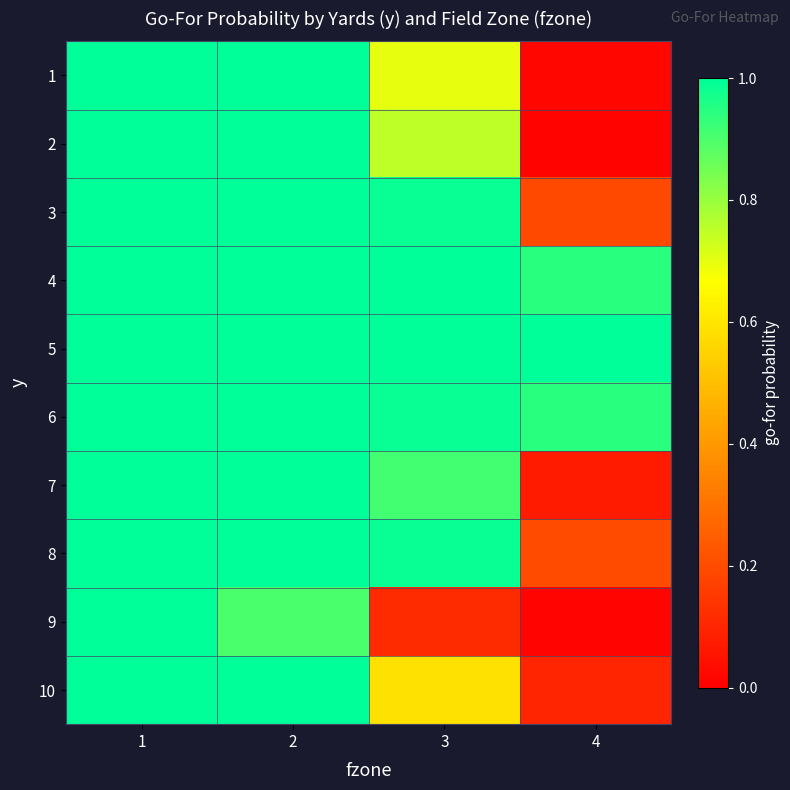

Reading left to right, extract all data points from this chart.

1: 1=1.0	2=1.0	3=0.7	4=0.0
2: 1=1.0	2=1.0	3=0.8	4=0.0
3: 1=1.0	2=1.0	3=1.0	4=0.2
4: 1=1.0	2=1.0	3=1.0	4=0.9
5: 1=1.0	2=1.0	3=1.0	4=1.0
6: 1=1.0	2=1.0	3=1.0	4=0.9
7: 1=1.0	2=1.0	3=0.9	4=0.1
8: 1=1.0	2=1.0	3=1.0	4=0.2
9: 1=1.0	2=0.9	3=0.1	4=0.0
10: 1=1.0	2=1.0	3=0.6	4=0.1